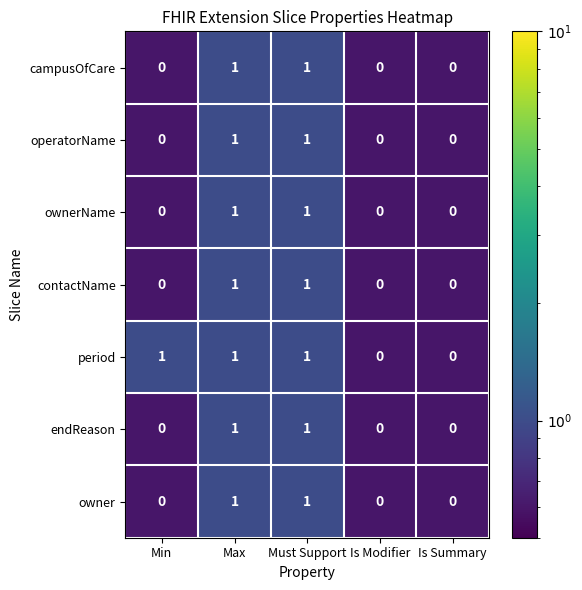

Is the value of ownerName at Is Modifier greater than the value of contactName at Must Support?

No